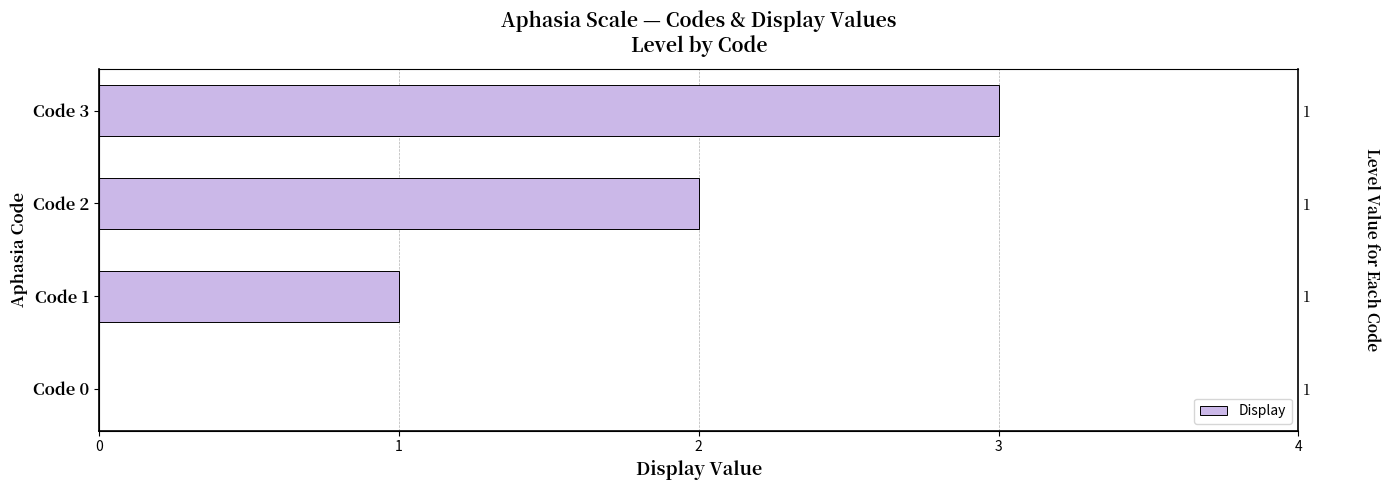

Where is the data nearest to the value 1?

Code 1